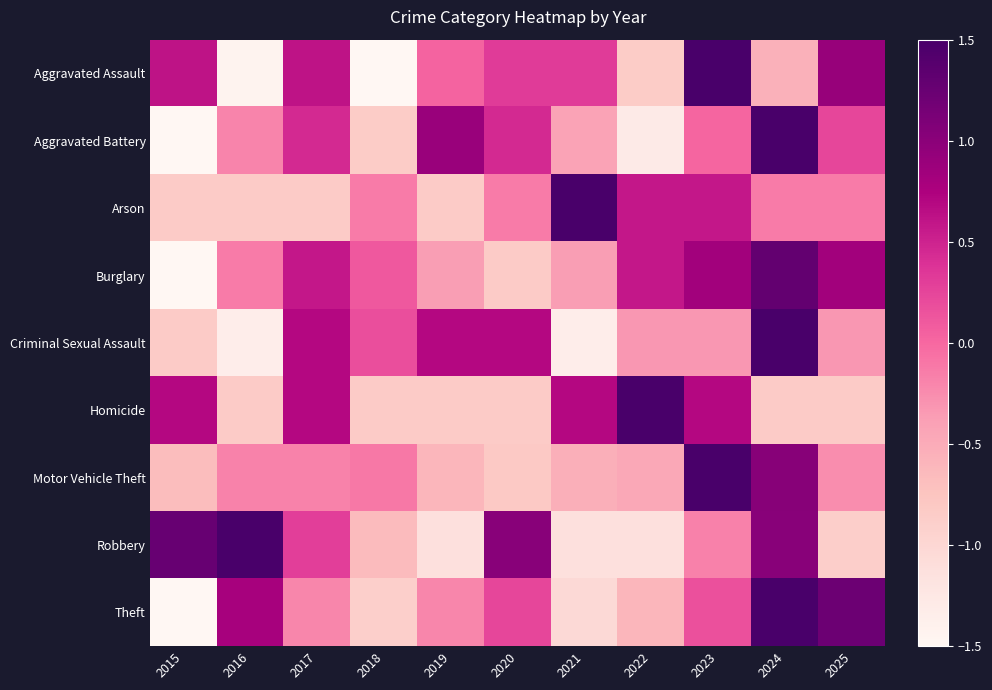

Reading left to right, transcribe all the data shown in this chart.

Aggravated Assault: 2015=0.6	2016=-1.4	2017=0.6	2018=-1.7	2019=0.0	2020=0.3	2021=0.3	2022=-0.8	2023=1.8	2024=-0.6	2025=0.9
Aggravated Battery: 2015=-1.5	2016=-0.2	2017=0.5	2018=-0.9	2019=0.9	2020=0.5	2021=-0.4	2022=-1.3	2023=0.0	2024=2.2	2025=0.2
Arson: 2015=-0.8	2016=-0.8	2017=-0.8	2018=-0.1	2019=-0.8	2020=-0.1	2021=2.7	2022=0.6	2023=0.6	2024=-0.1	2025=-0.1
Burglary: 2015=-2.5	2016=-0.1	2017=0.6	2018=0.1	2019=-0.4	2020=-0.8	2021=-0.4	2022=0.6	2023=0.8	2024=1.3	2025=0.8
Criminal Sexual Assault: 2015=-0.8	2016=-1.3	2017=0.7	2018=0.2	2019=0.7	2020=0.7	2021=-1.3	2022=-0.3	2023=-0.3	2024=2.2	2025=-0.3
Homicide: 2015=0.7	2016=-0.8	2017=0.7	2018=-0.8	2019=-0.8	2020=-0.8	2021=0.7	2022=2.2	2023=0.7	2024=-0.8	2025=-0.8
Motor Vehicle Theft: 2015=-0.7	2016=-0.2	2017=-0.2	2018=-0.1	2019=-0.6	2020=-0.8	2021=-0.5	2022=-0.5	2023=2.8	2024=1.0	2025=-0.3
Robbery: 2015=1.3	2016=1.5	2017=0.3	2018=-0.6	2019=-1.1	2020=1.0	2021=-1.1	2022=-1.1	2023=-0.2	2024=1.0	2025=-0.9
Theft: 2015=-1.5	2016=0.8	2017=-0.2	2018=-0.9	2019=-0.2	2020=0.2	2021=-1.0	2022=-0.6	2023=0.2	2024=2.0	2025=1.2